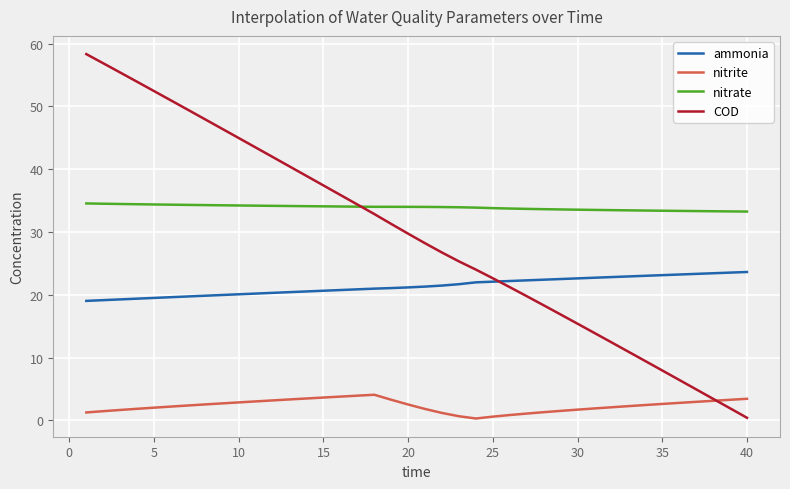

List the series in order of their peak value, highest first.

COD, nitrate, ammonia, nitrite